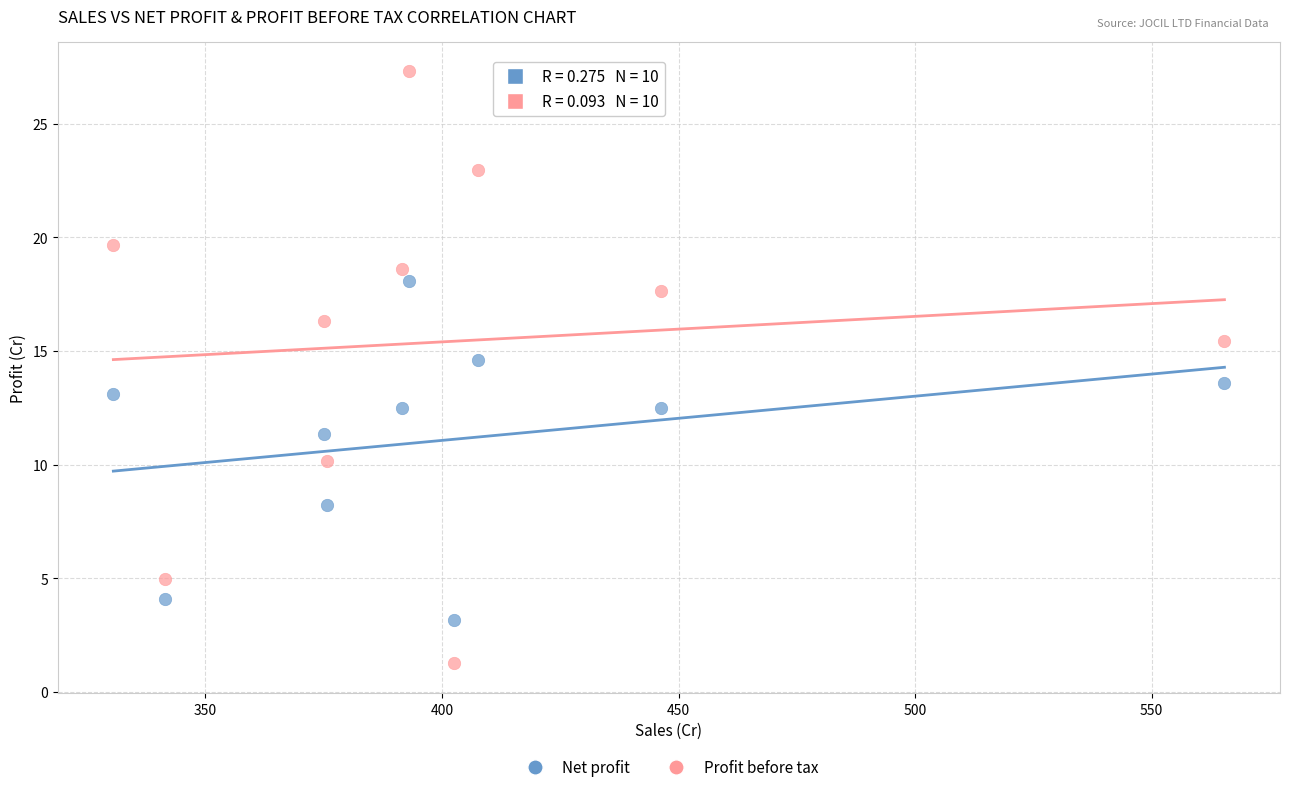

Across all data points, what is the range of X values (max minus min)?

234.8